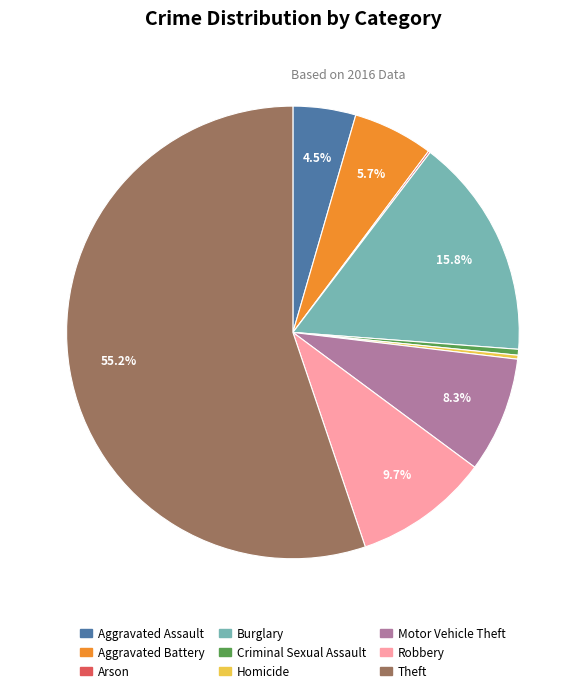

To the nearest percent, what is the difference between the largest and smallest slice percentages?

55%